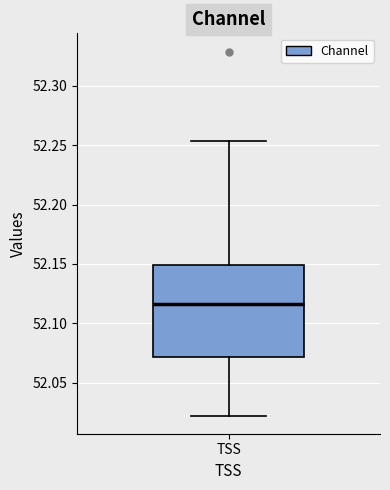

Read this box plot against the y-axis: the position of the median line, the range covered by the box, and the ends of both whiskers. The values are not printed on the chart, so give them approximately, as read against the axis.

median 52.115, box 52.070 to 52.150, whiskers 52.020 to 52.255